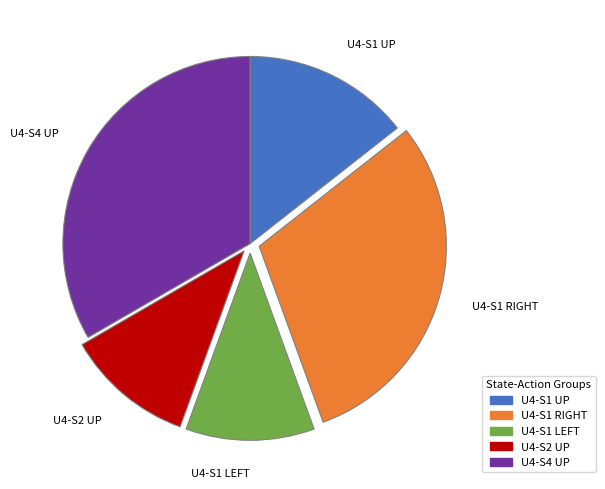

What is the largest slice in the pie chart?

U4-S4 UP